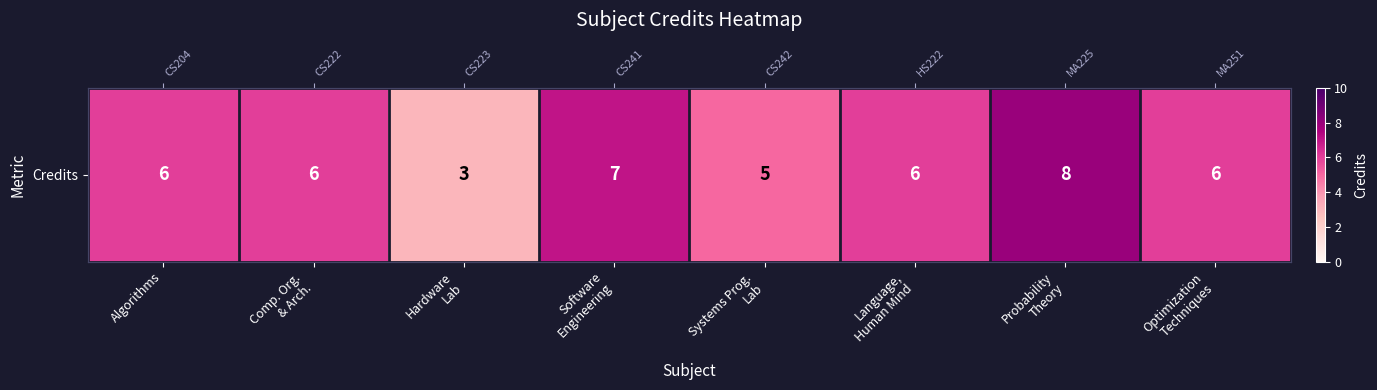

List the labels in order of value, largest first.

Probability
Theory, Software
Engineering, Algorithms, Comp. Org.
& Arch., Language,
Human Mind, Optimization
Techniques, Systems Prog.
Lab, Hardware
Lab